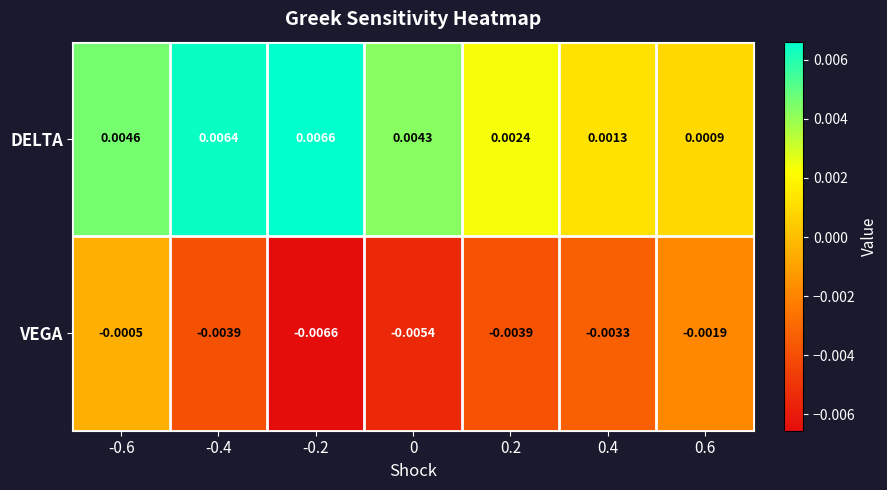

Rank the series at -0.2 from lowest to highest value.

VEGA, DELTA